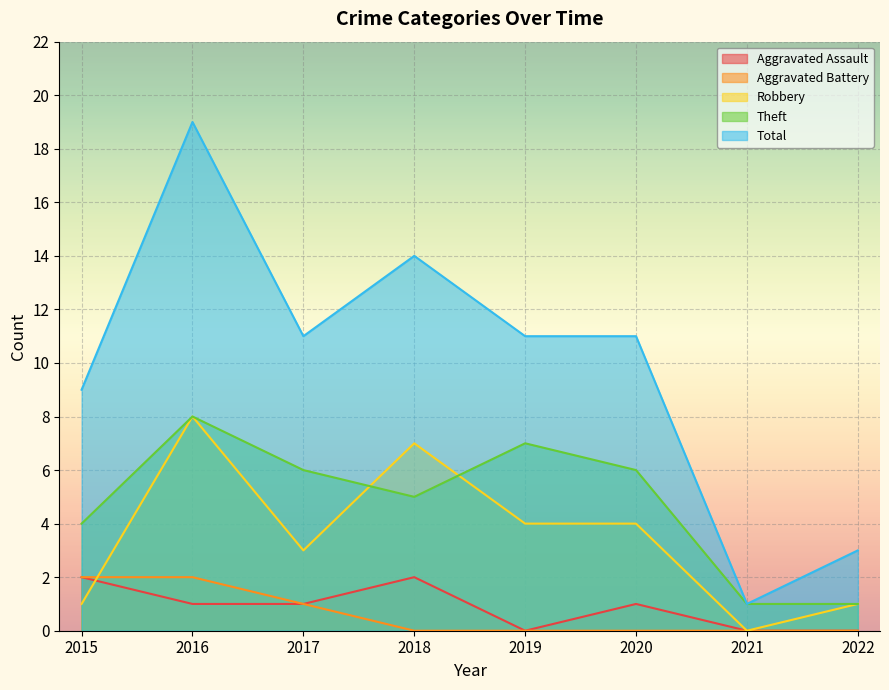

Which series has the widest spread of values?

Total